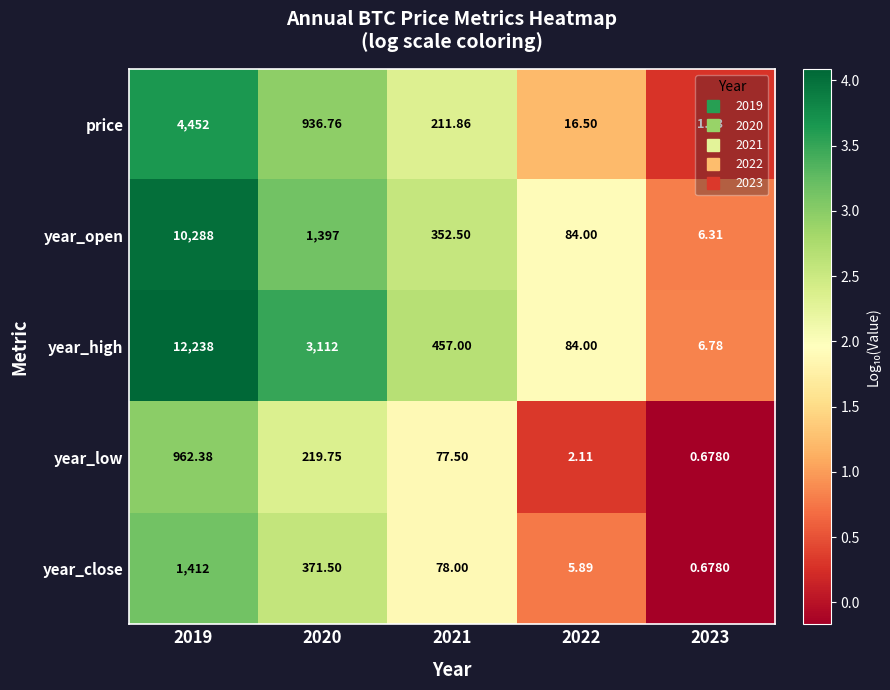

Which series has the largest total across all categories?

year_high